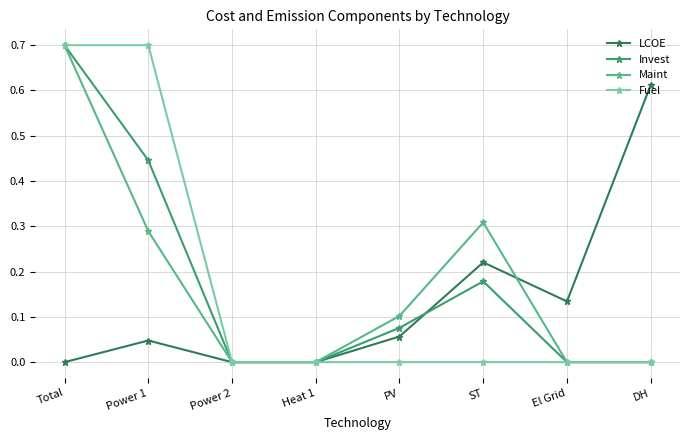

What position from the left is PV?

5